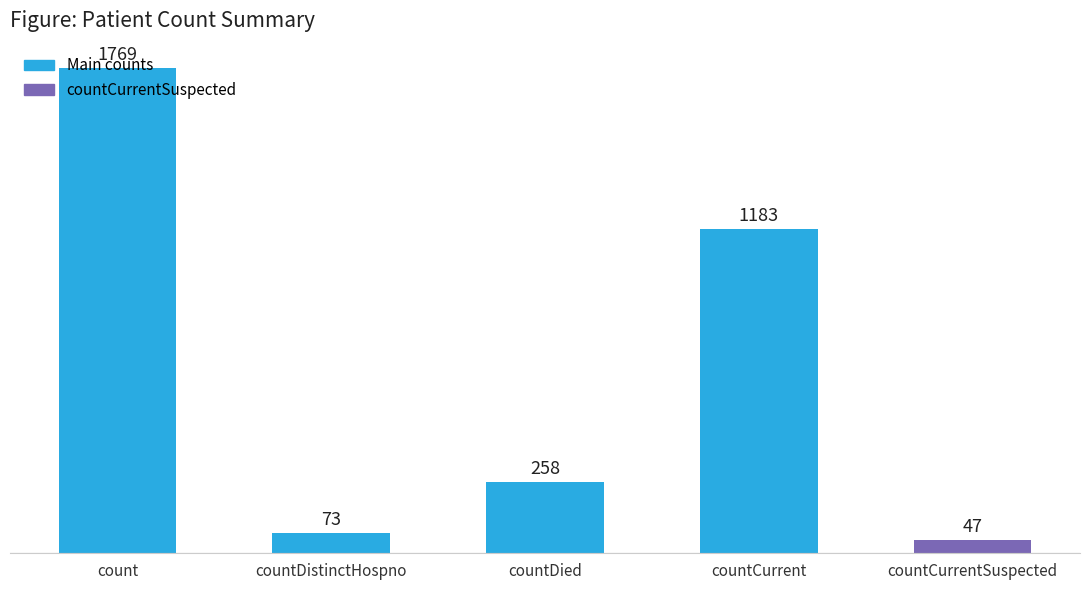

Which category has the lowest value across all series?

countCurrentSuspected